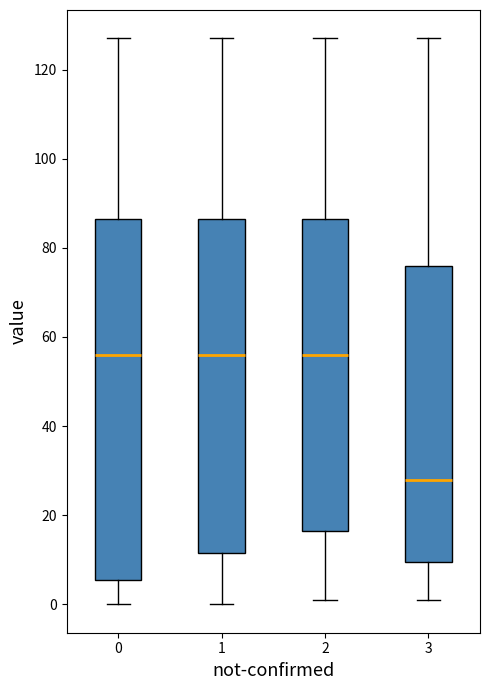

Reading left to right, read every box against the y-axis: the position of its median line, the range the box covers, and the ends of its whiskers. The values are not printed on the chart, so give them approximately, as read against the axis.

0: median 56, box 6 to 86, whiskers 0 to 128
1: median 56, box 12 to 86, whiskers 0 to 128
2: median 56, box 16 to 86, whiskers 2 to 128
3: median 28, box 10 to 76, whiskers 2 to 128